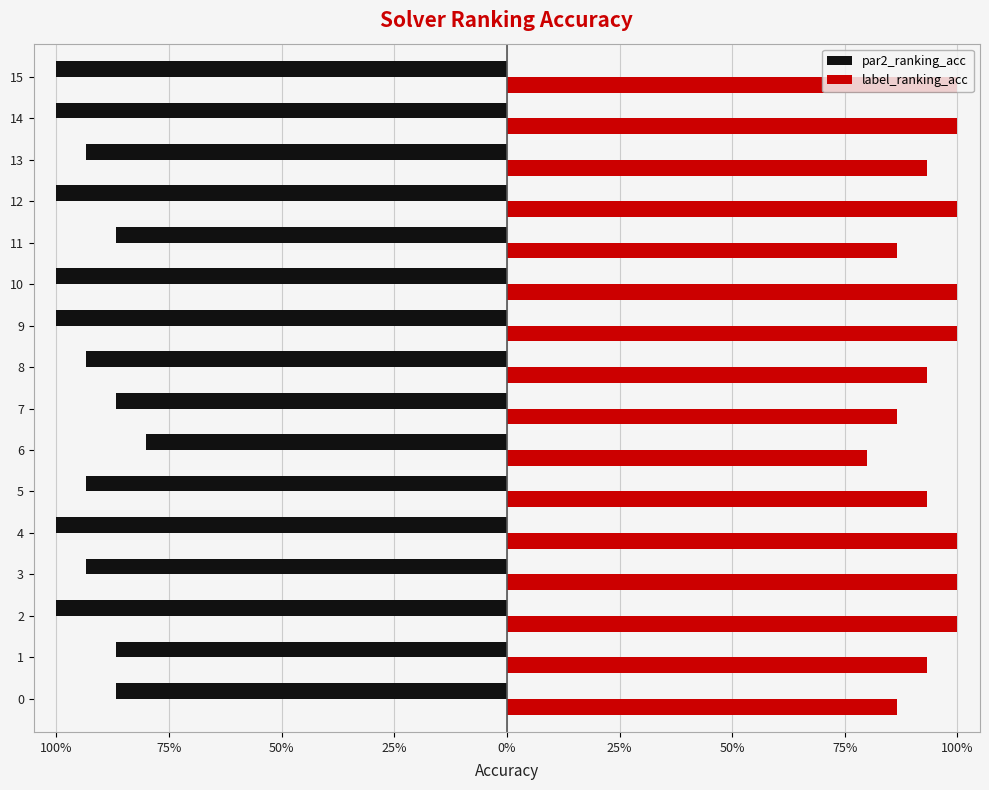

What are all the series names shown in the legend?

par2_ranking_acc, label_ranking_acc